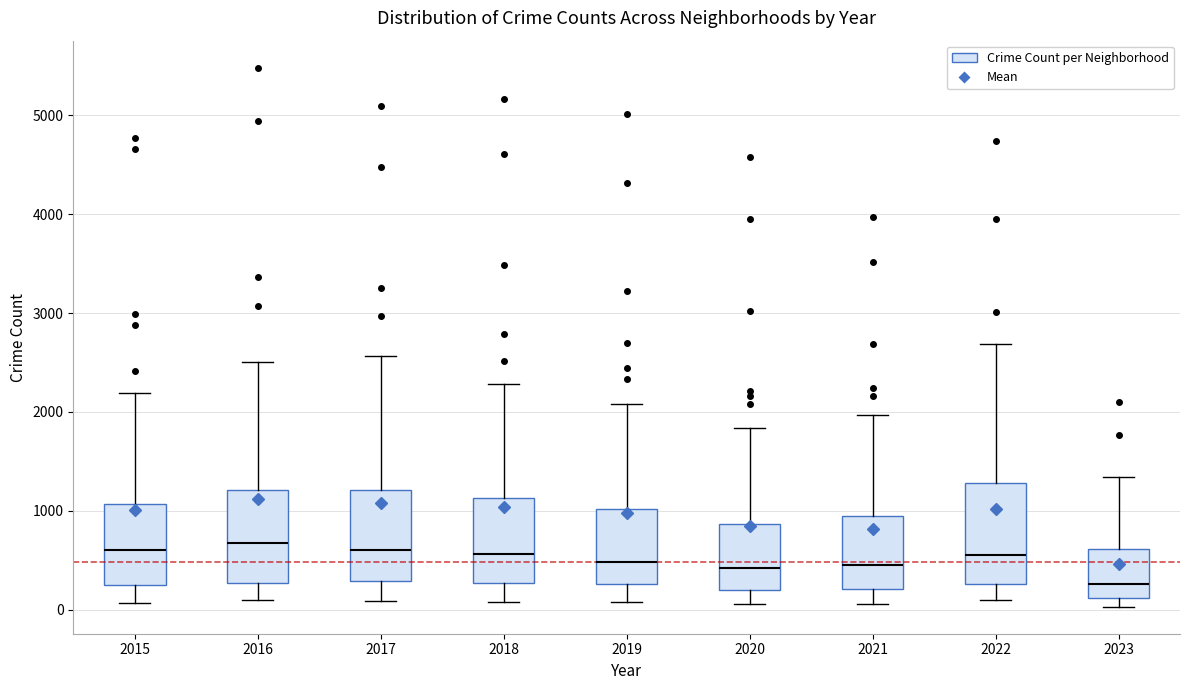

Where does the median line of the box at x = 2020 sit on the y-axis? The values are not printed on the chart, so give them approximately, as read against the axis.

400